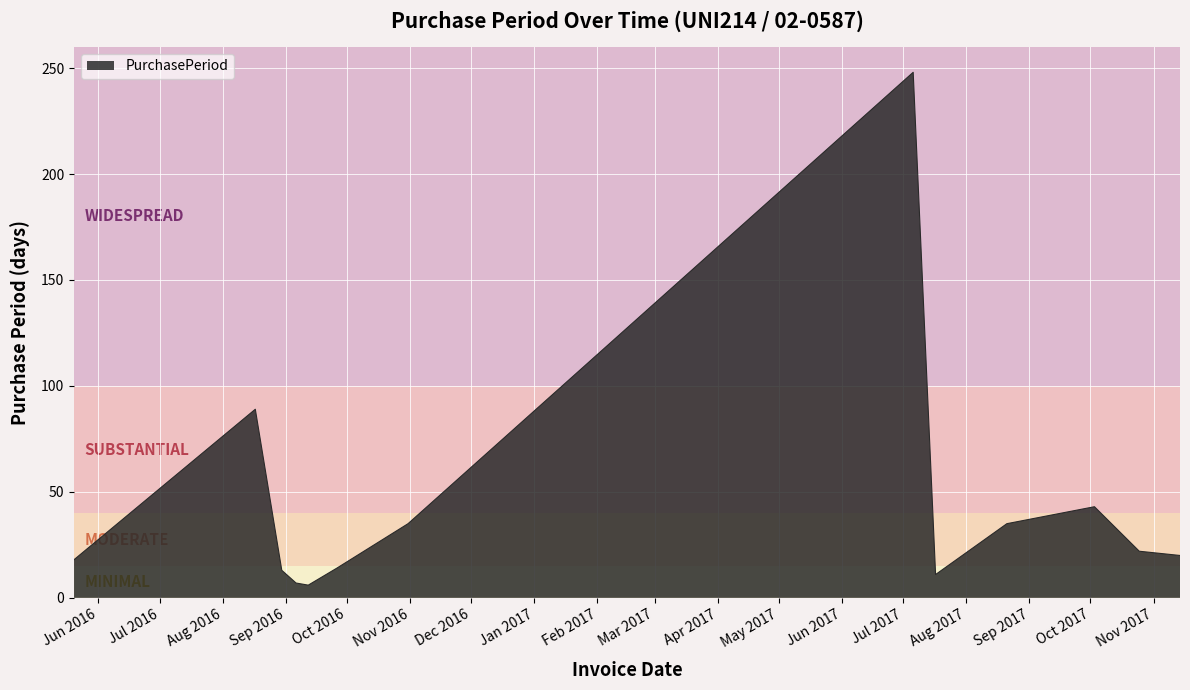

What is the maximum value shown in the chart?

248